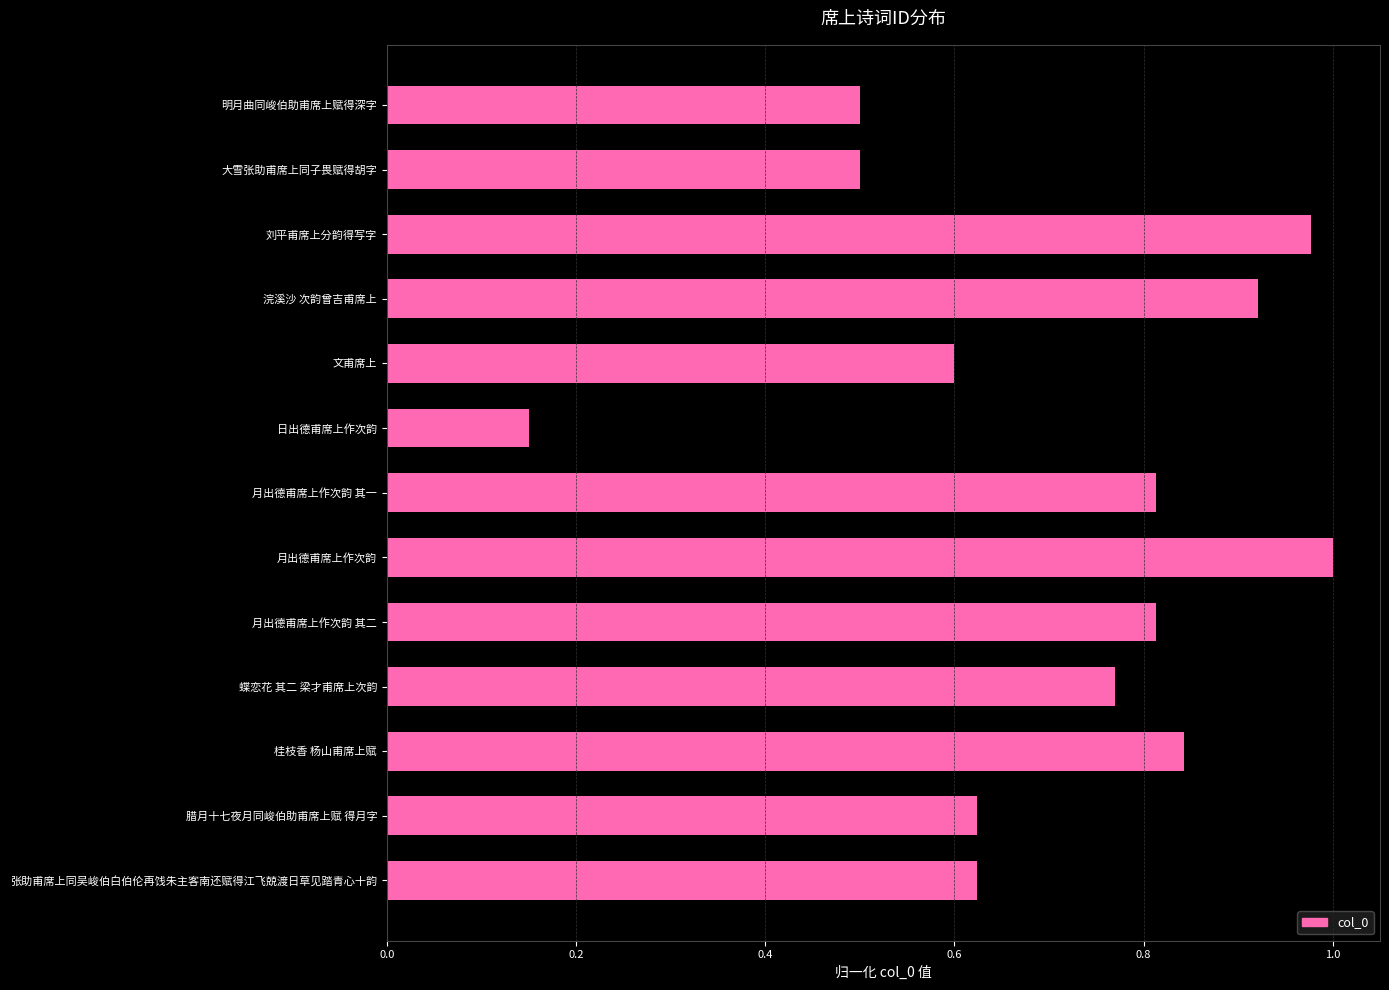

What position from the top is 日出德甫席上作次韵?

6